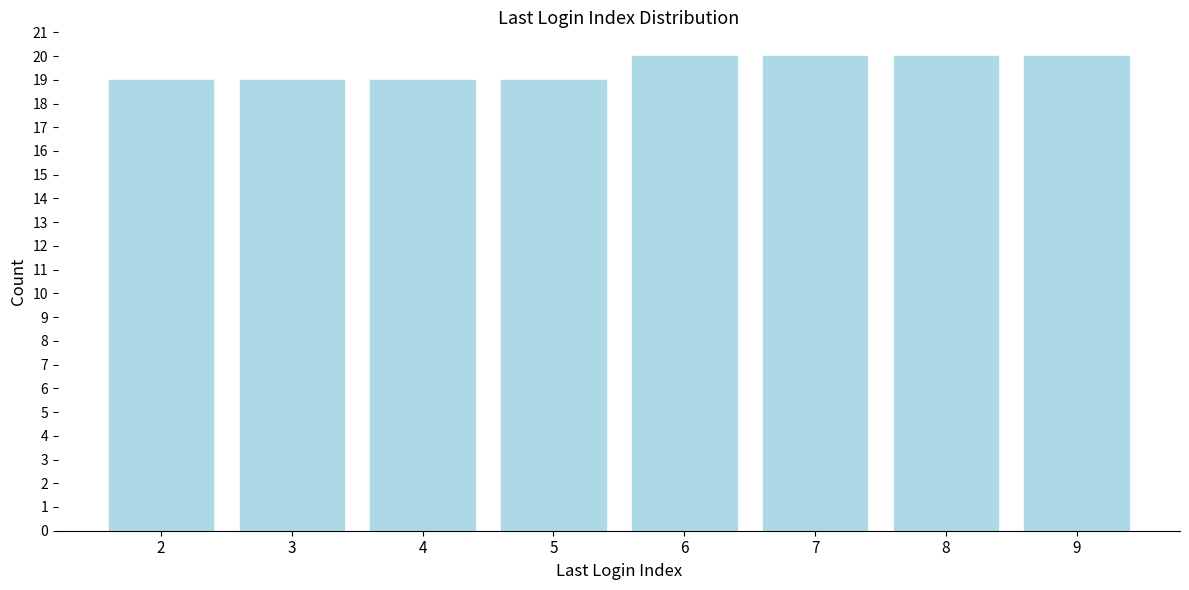

Reading right to left, transcribe all the data shown in this chart.

20	20	20	20	19	19	19	19